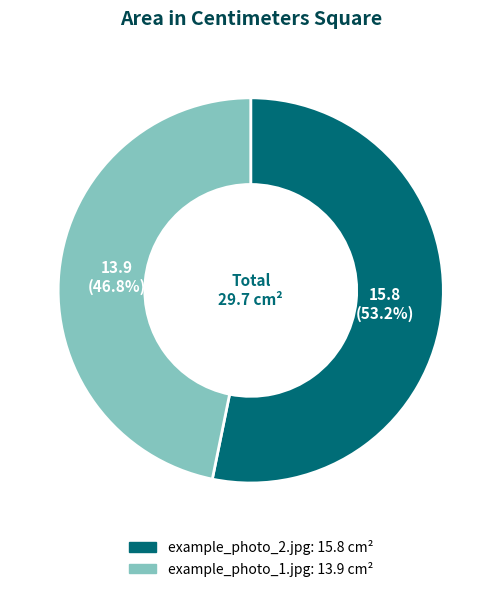

To the nearest percent, what is the difference between the example_photo_1.jpg and example_photo_2.jpg slice percentages?

6%